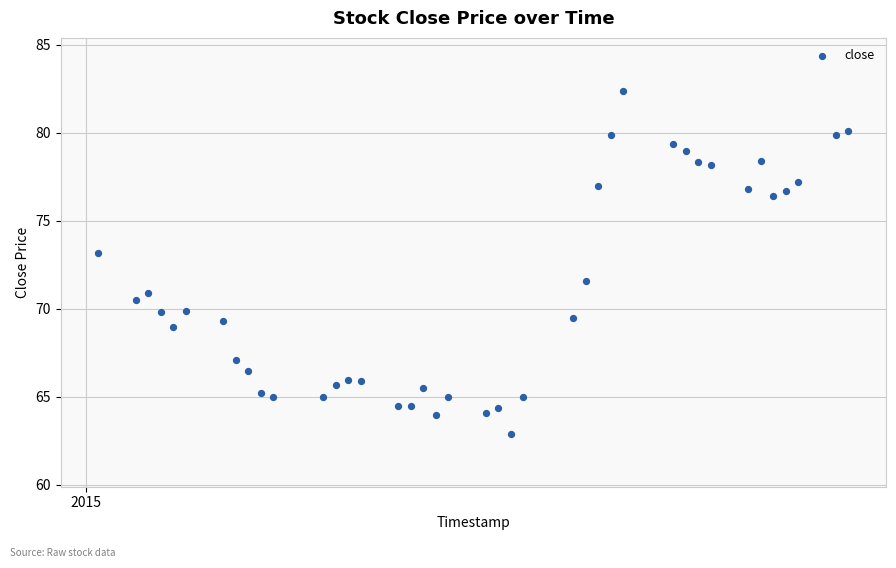

What is the range of X values (max minus min)?

60.0